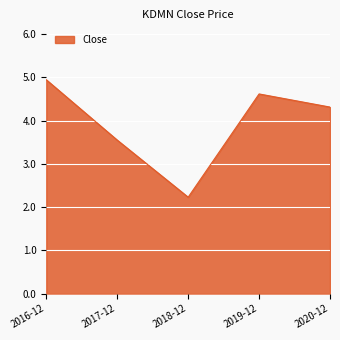

True or false: the data has more than 2 interior local peaks.

False